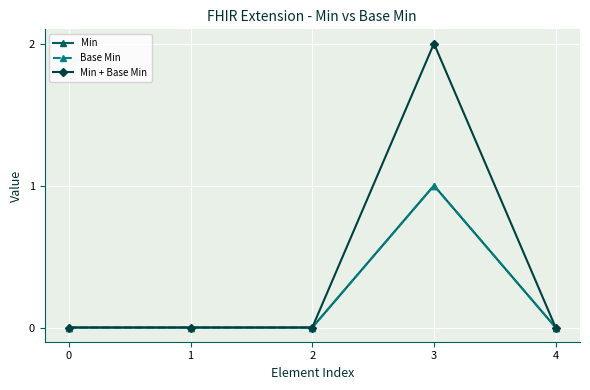

Is this an area chart (filled region under the line)?

No